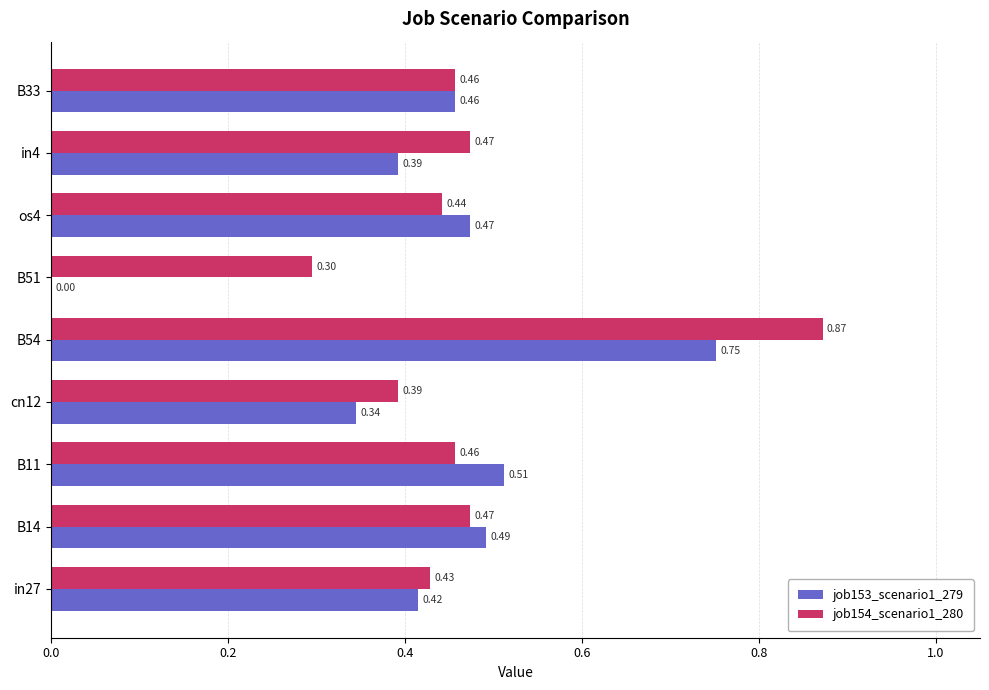

What is the total value across all series at B11?

1.0